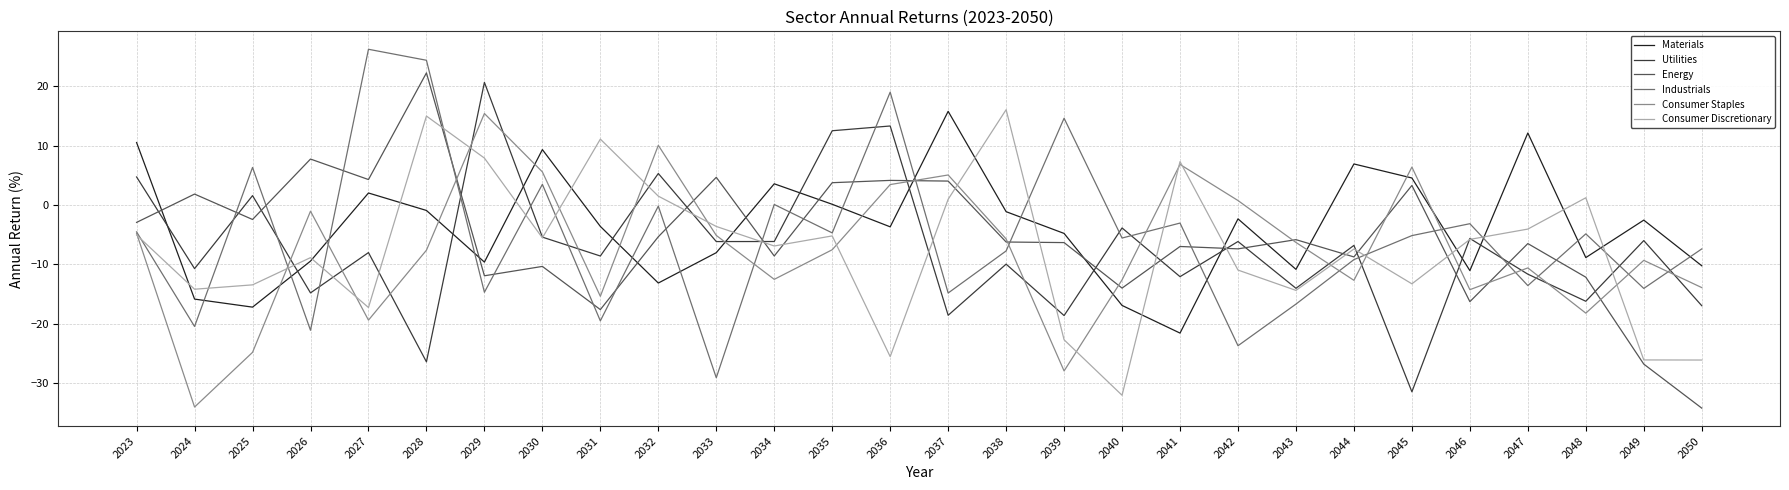

True or false: Utilities and Consumer Staples cross at least once.

True